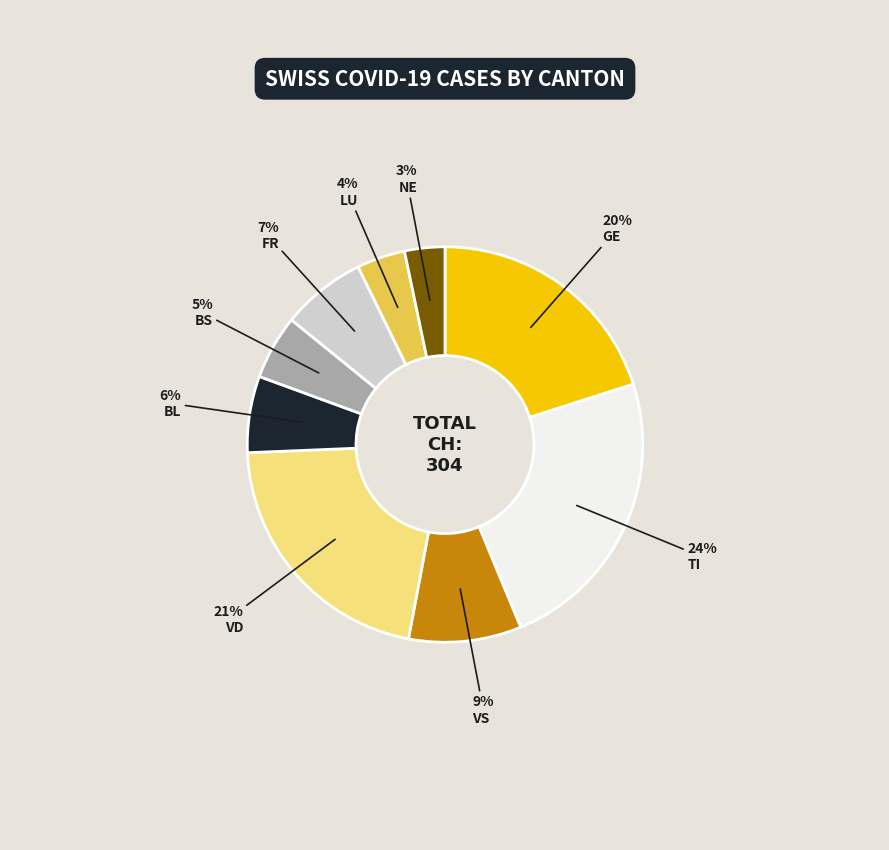

Is the sum of LU and VS greater than half?

No